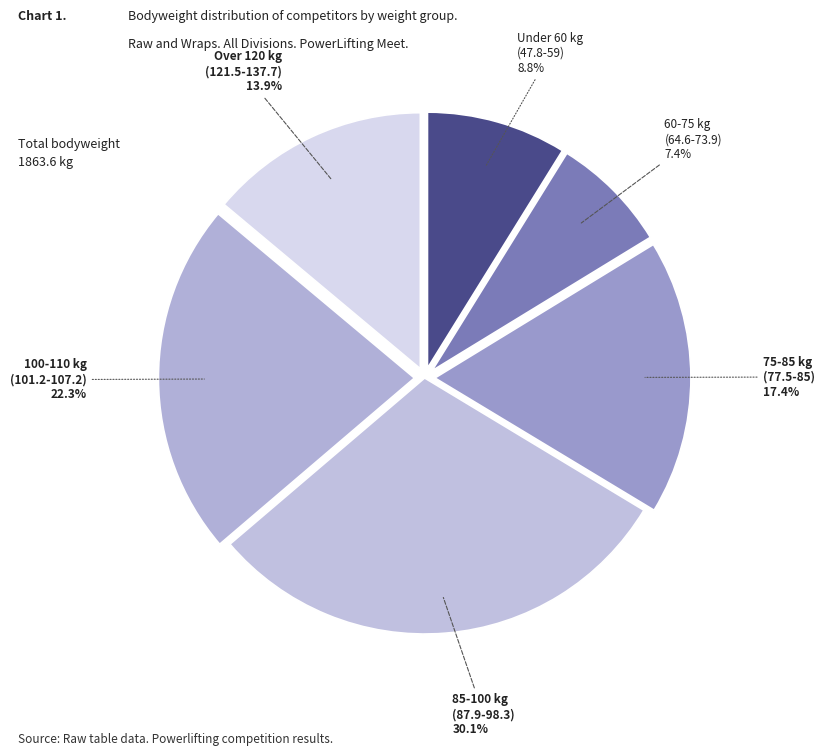

How many segments does this pie chart have?

6